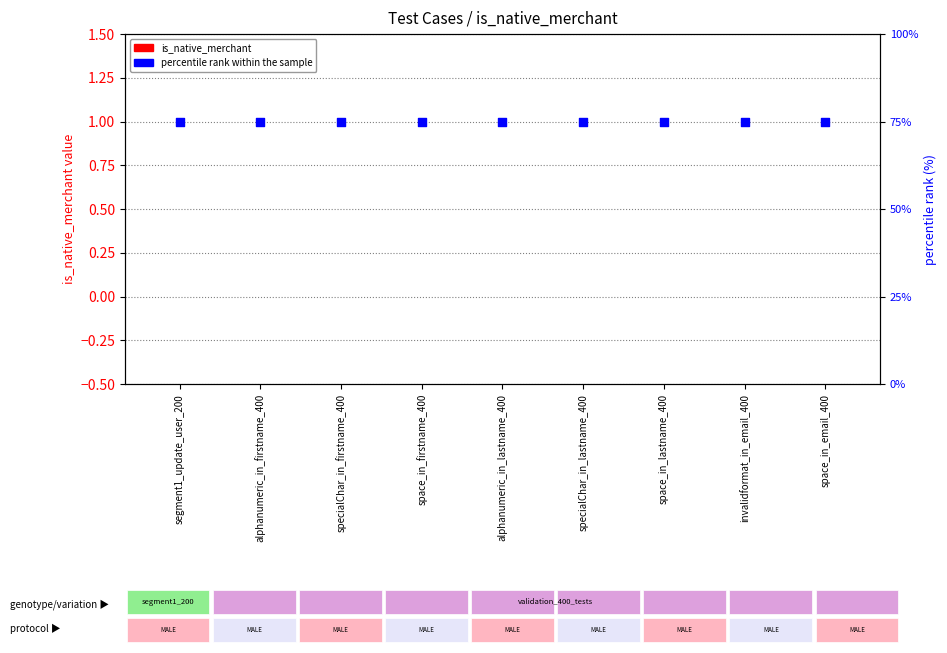

At which category is the sum across all series the highest?

segment1_update_user_200